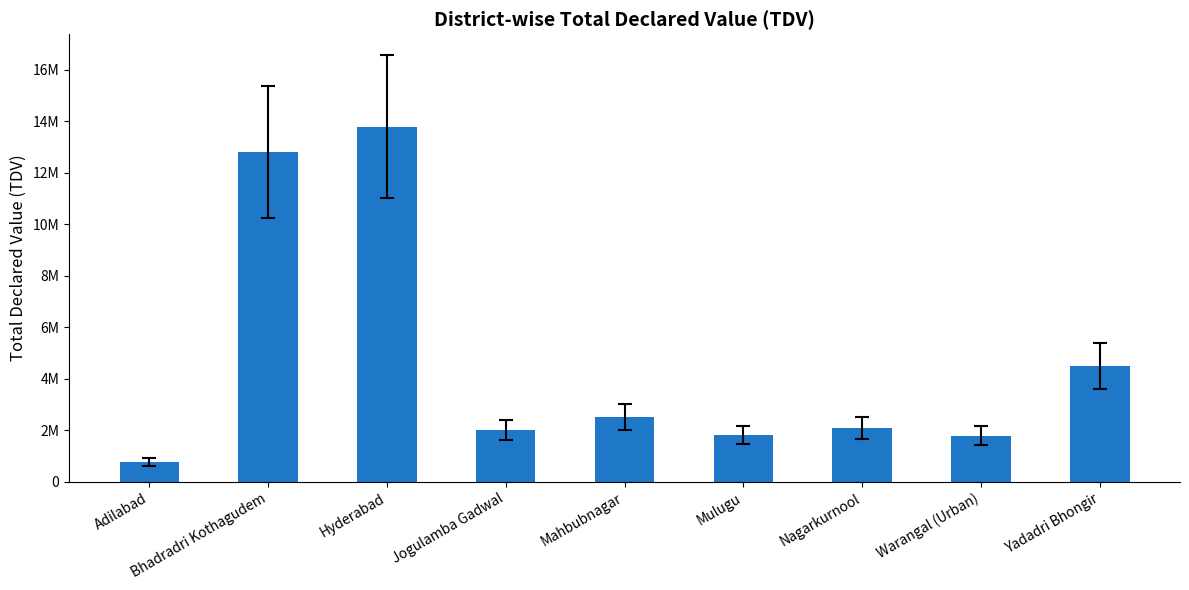

Which has a higher value, Warangal (Urban) or Adilabad?

Warangal (Urban)